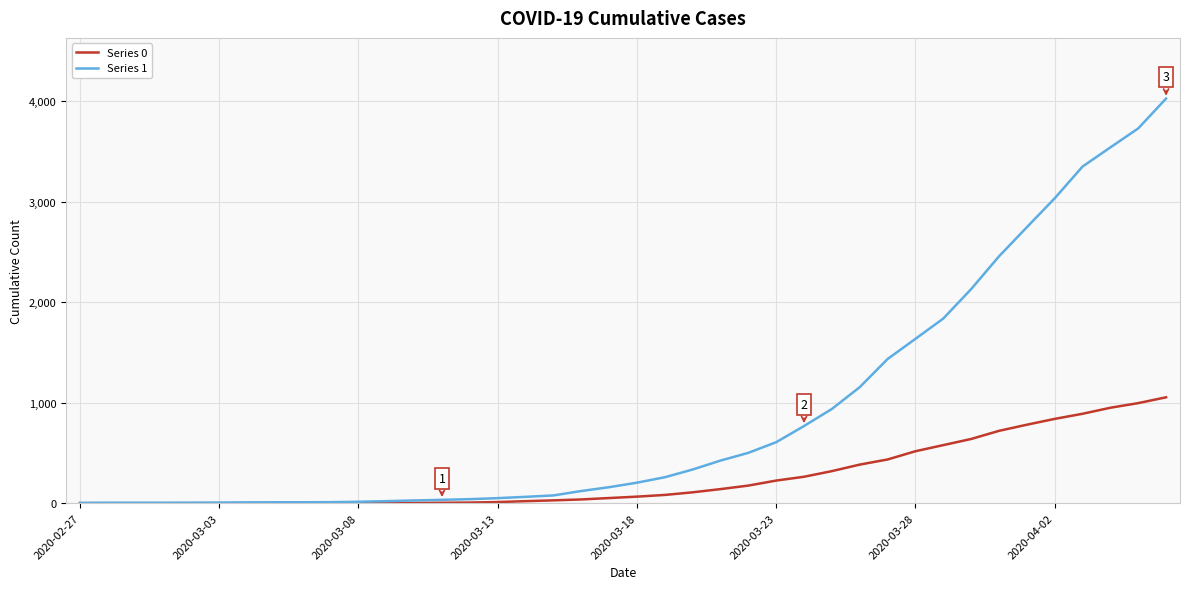

What is the greatest value displayed?

4028